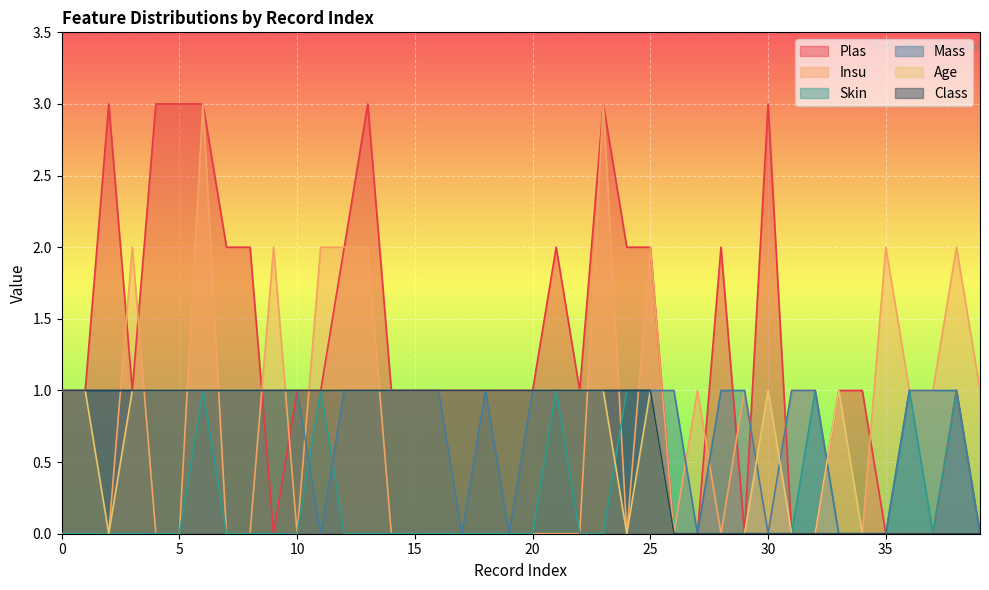

The value of Mass at 1 is 1. True or false?

False